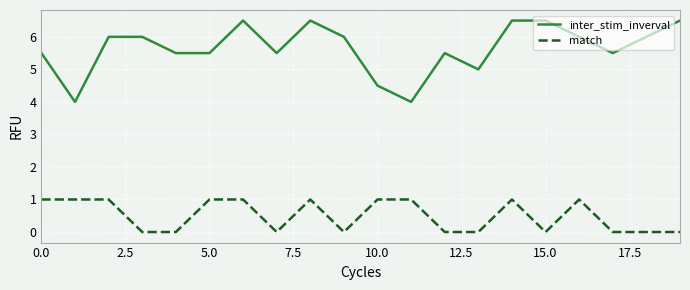

True or false: match and inter_stim_inverval intersect in this chart.

False